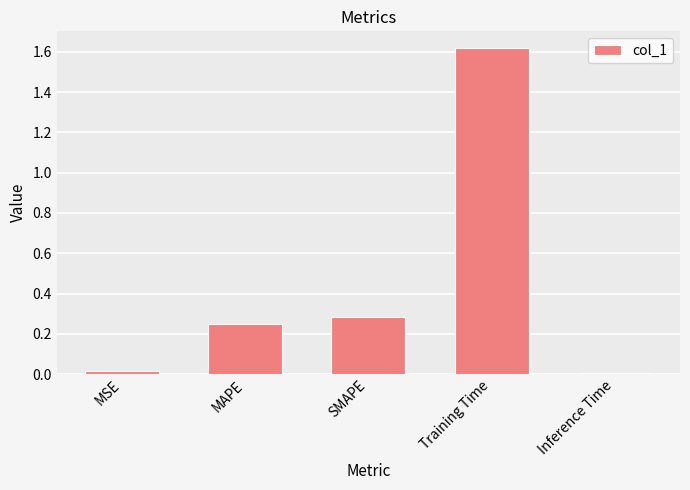

What is the label of the 5th bar from the right?

MSE